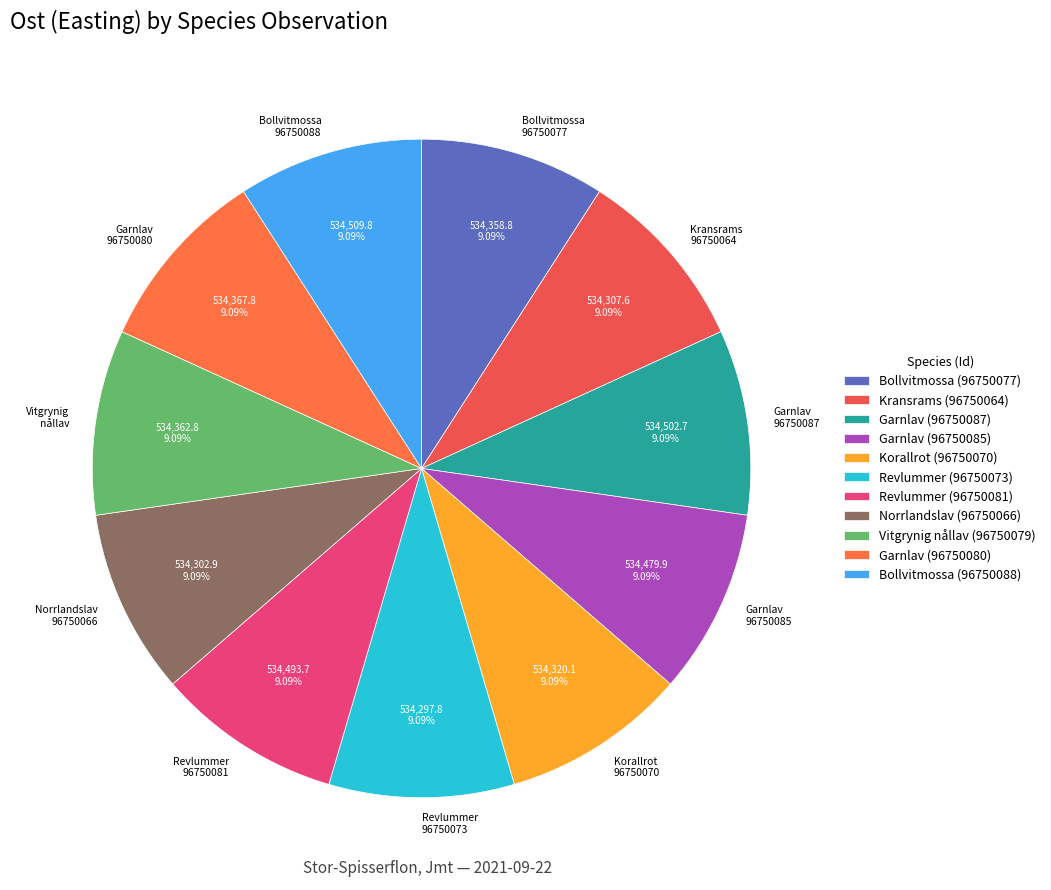

Is Bollvitmossa (96750077) the majority of the pie?

No